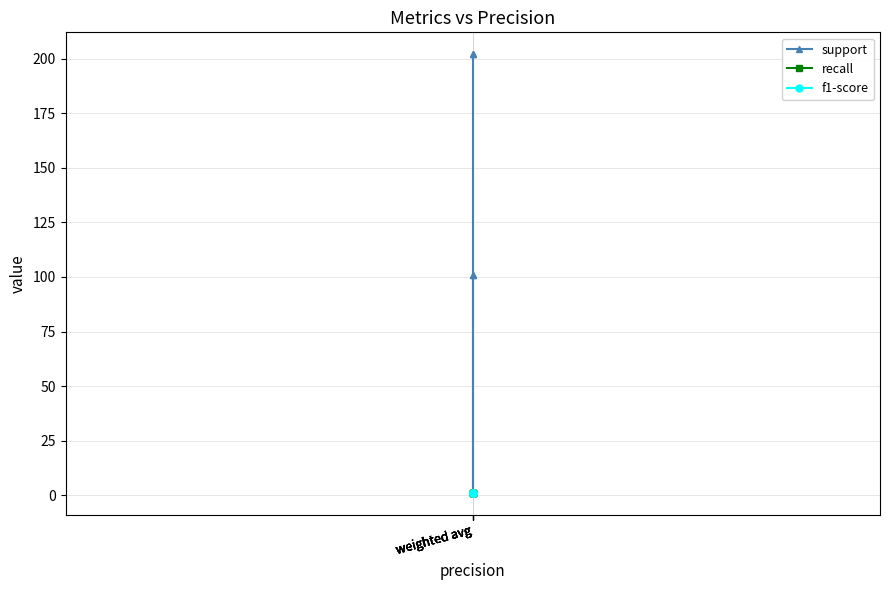

Count the number of data series in this chart.

3